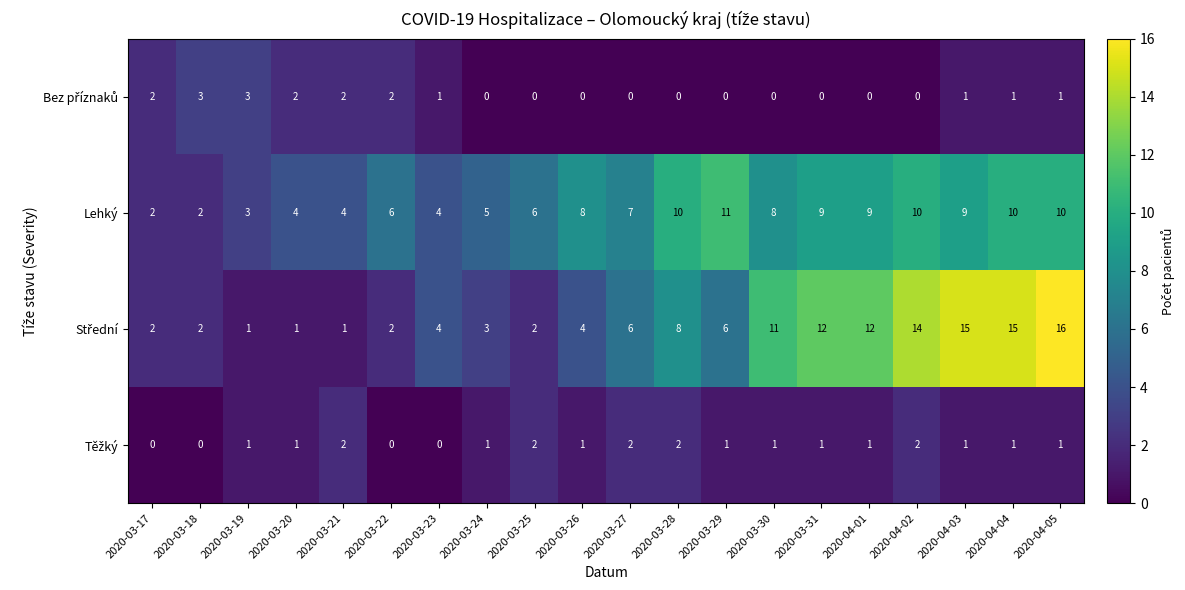

Count the Lehký values in the range 4 to 10.

16